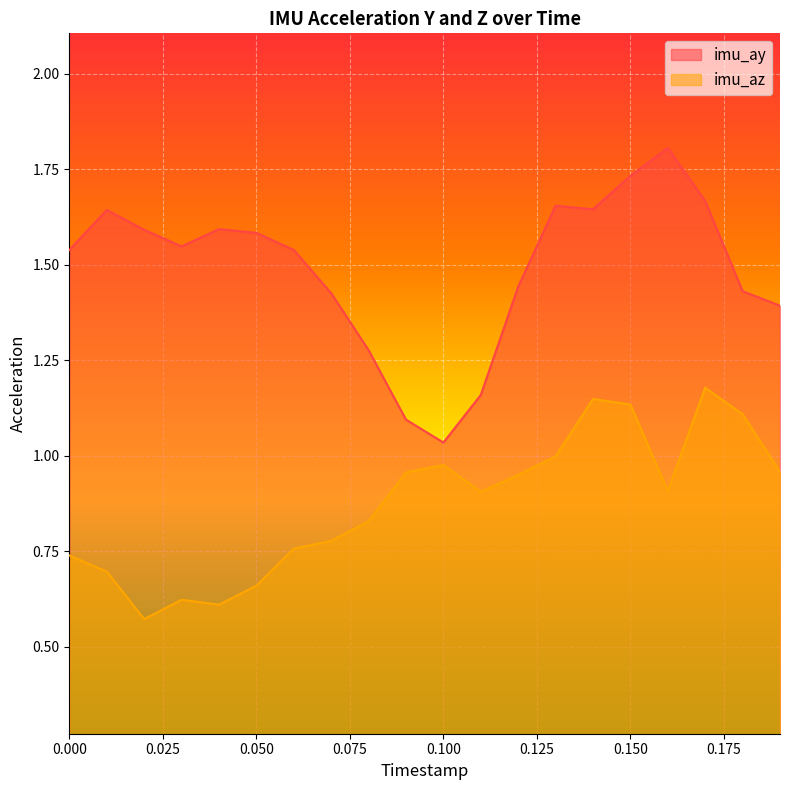

True or false: imu_az and imu_ay cross at least once.

False